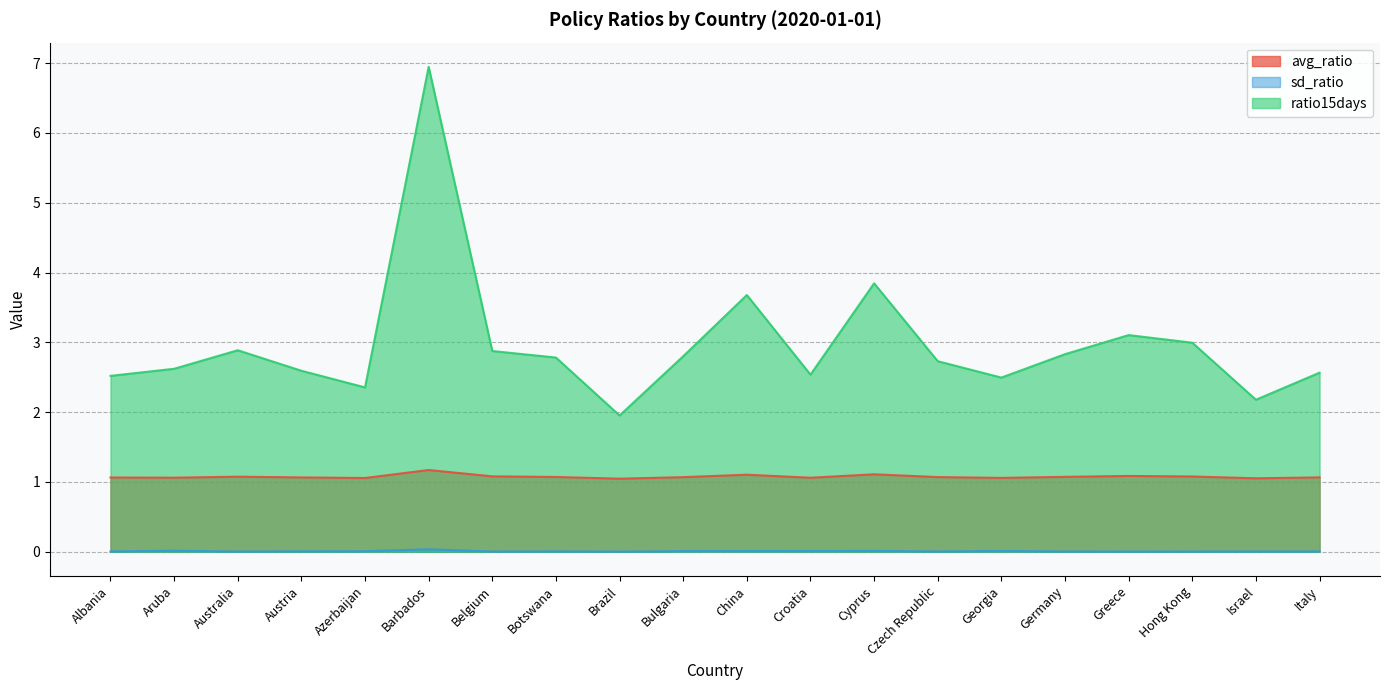

What is the total value across all series at Barbados?

8.2